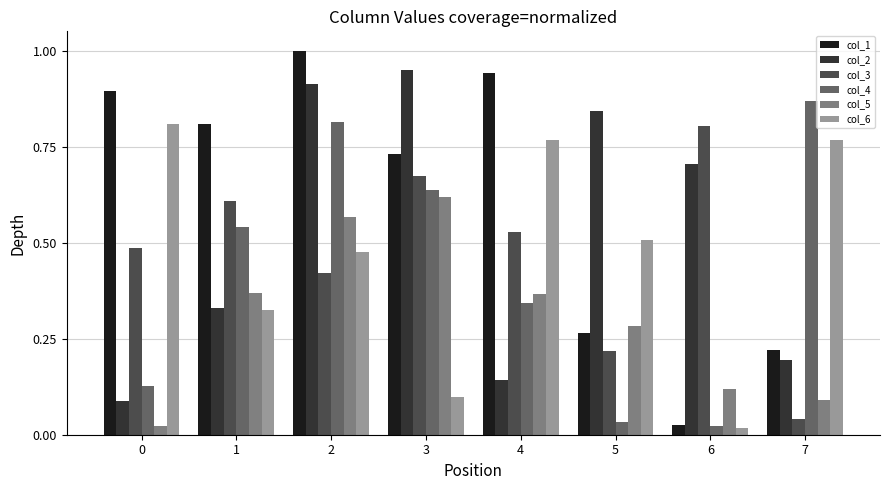

Which series changed the most between 0 and 5?

col_2